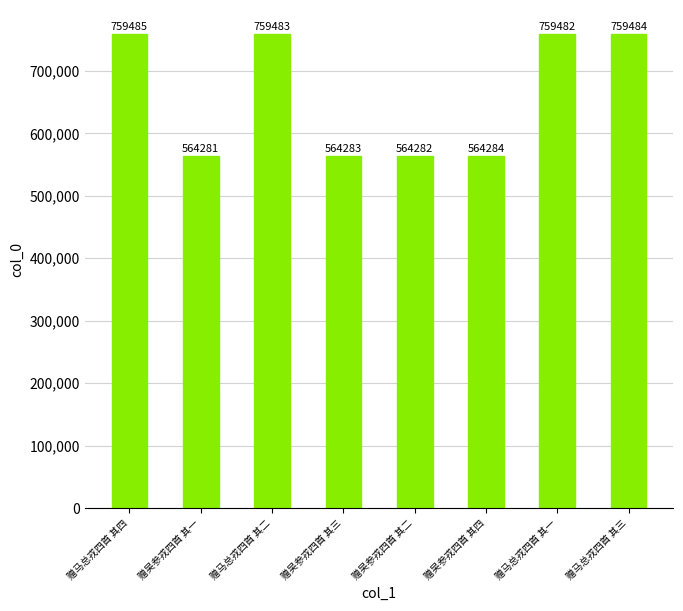

List the labels in order of value, smallest first.

赠吴参戎四首 其一, 赠吴参戎四首 其二, 赠吴参戎四首 其三, 赠吴参戎四首 其四, 赠马总戎四首 其一, 赠马总戎四首 其二, 赠马总戎四首 其三, 赠马总戎四首 其四